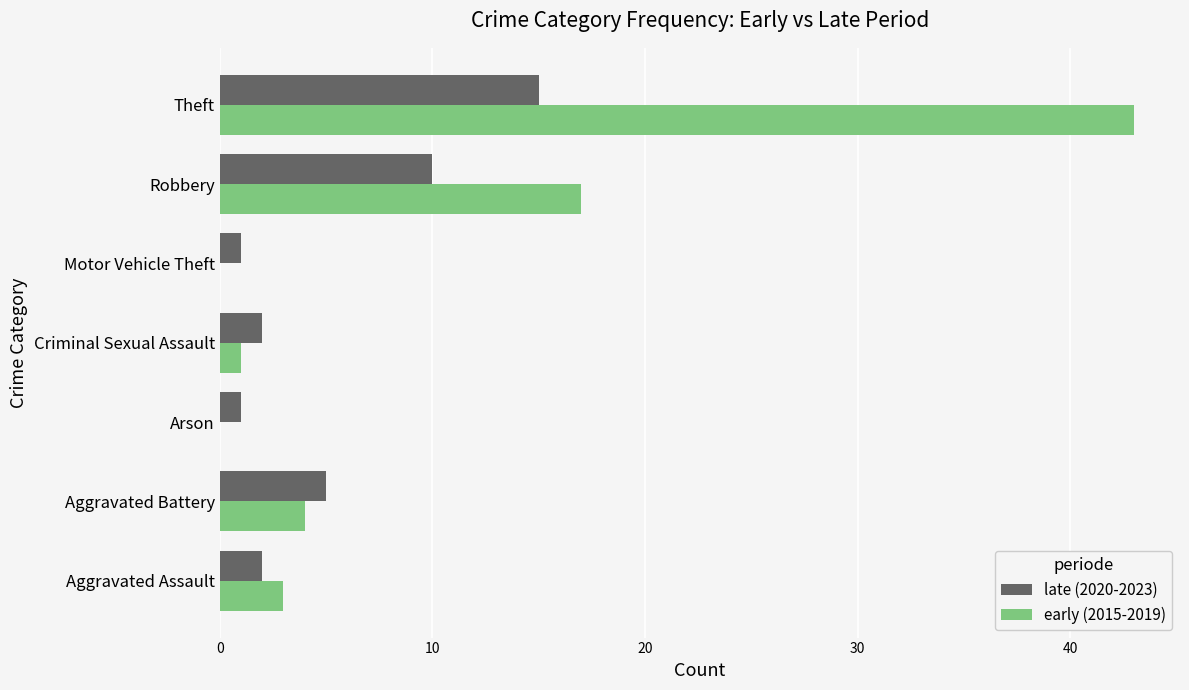

Is it true that early (2015-2019) equals 17 at Robbery?

True